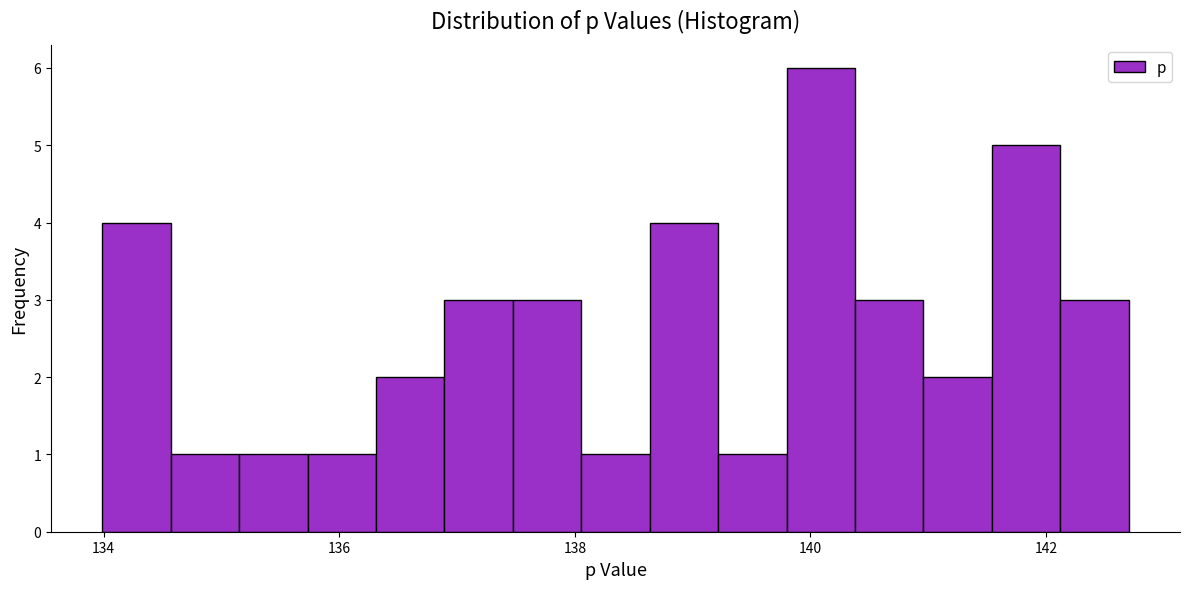

Read against the x-axis, roughly where is the centre of the tallest bar?

140.0